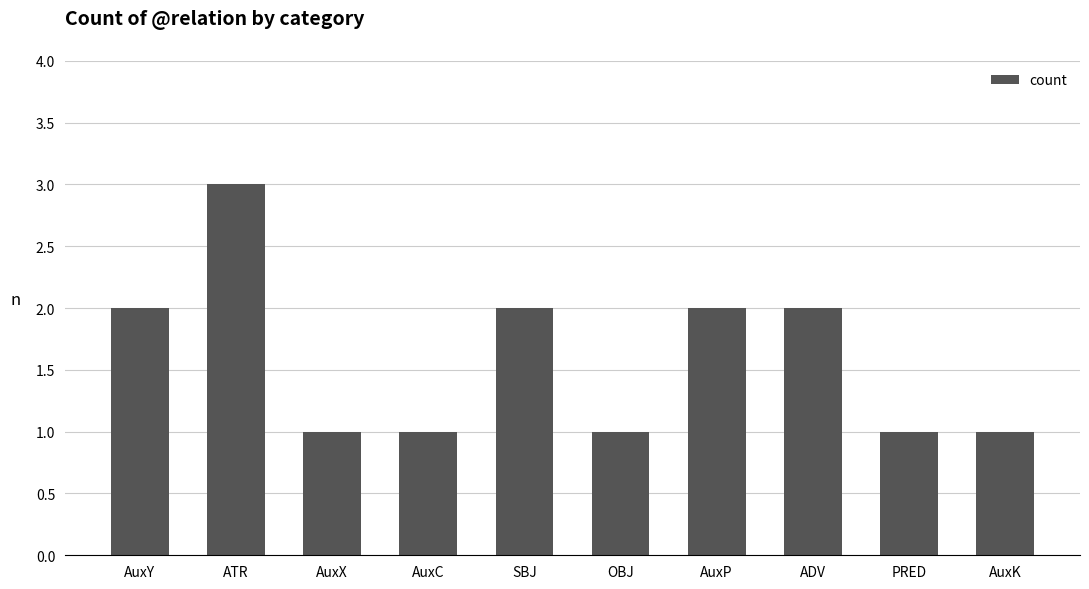

What is the sum of the values at PRED and OBJ?

2